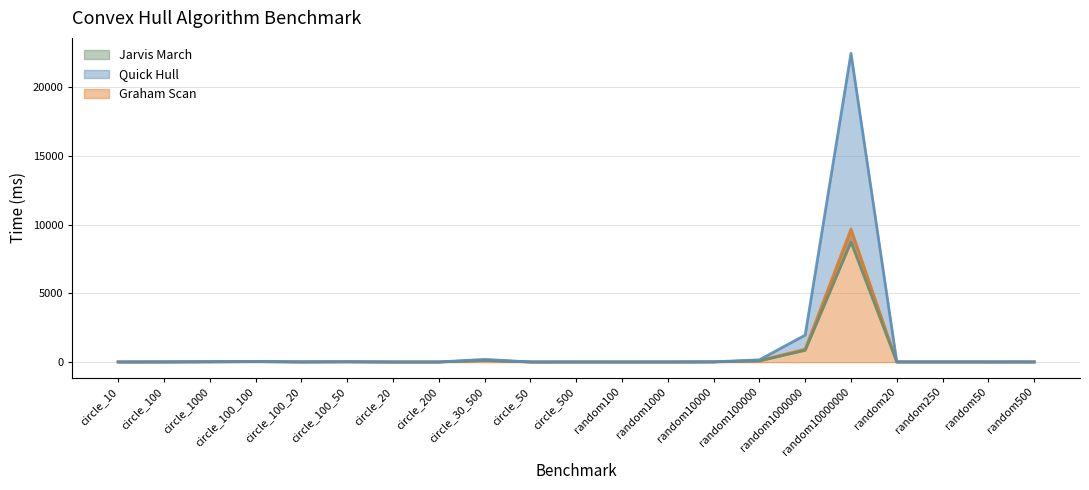

What is the greatest value displayed?

22451